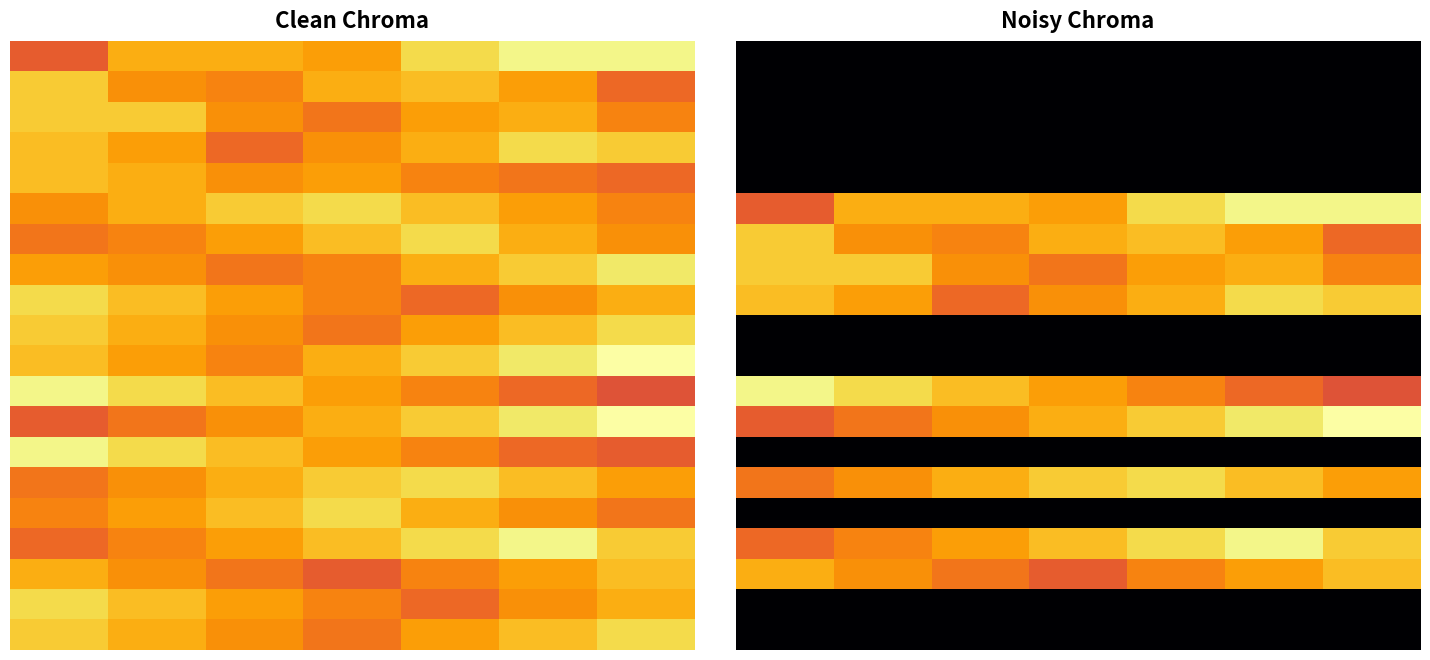

What is the spread (max minus min) of values at 2?

28